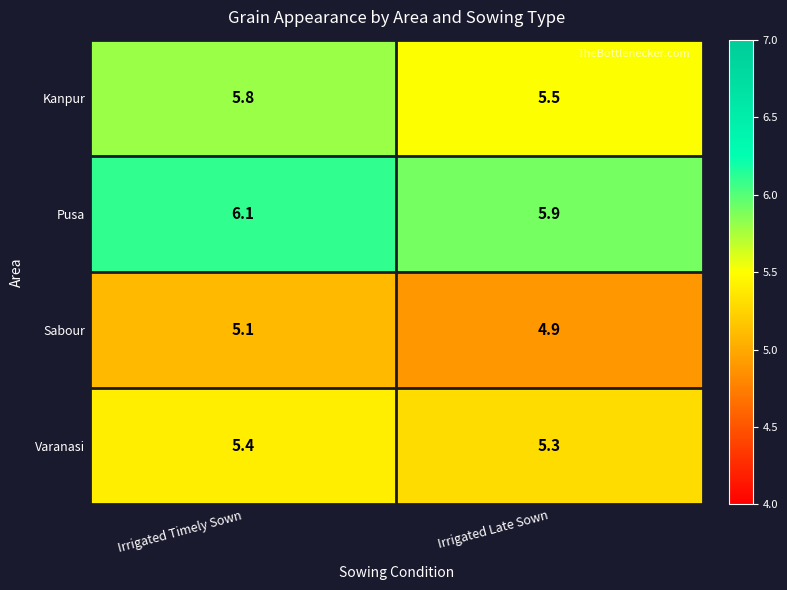

Reading left to right, what are all the values shown in this chart?

Kanpur: Irrigated Timely Sown=5.8	Irrigated Late Sown=5.5
Pusa: Irrigated Timely Sown=6.1	Irrigated Late Sown=5.9
Sabour: Irrigated Timely Sown=5.1	Irrigated Late Sown=4.9
Varanasi: Irrigated Timely Sown=5.4	Irrigated Late Sown=5.3